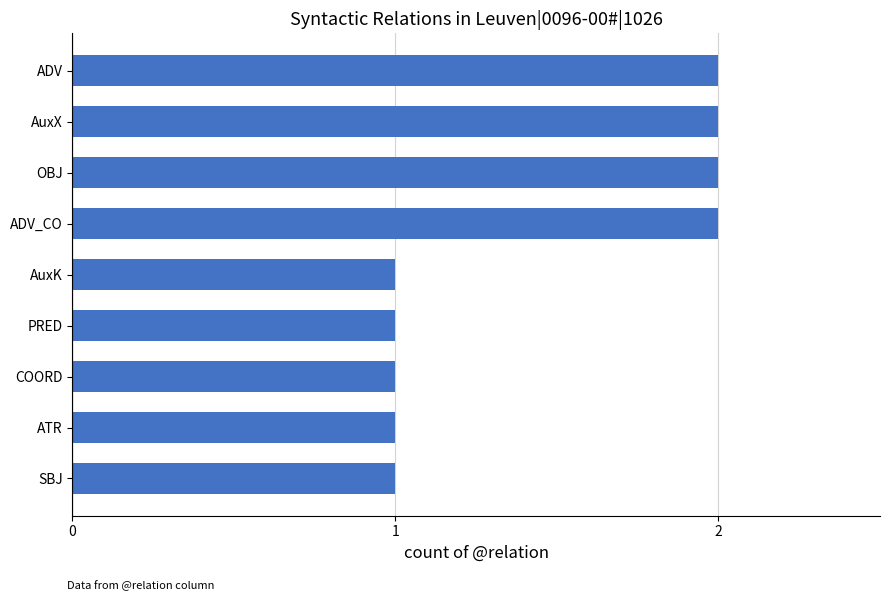

The value at ADV is 2. True or false?

True